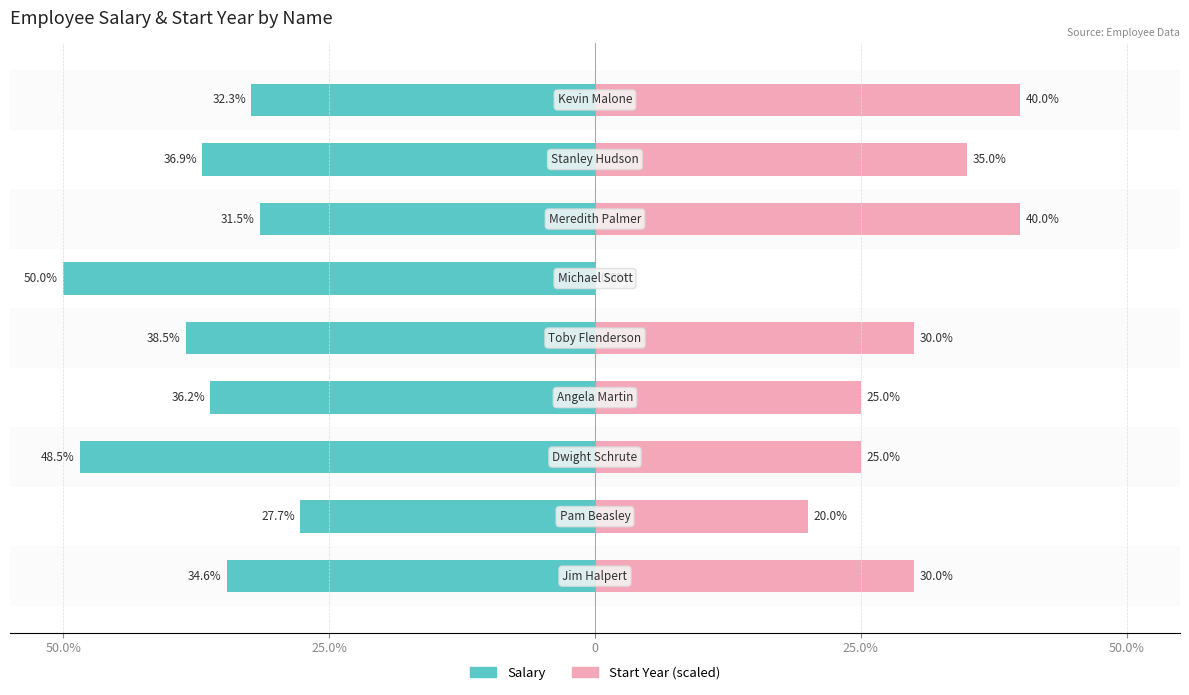

Reading left to right, extract all data points from this chart.

Salary: -34.6	-27.7	-48.5	-36.2	-38.5	-50.0	-31.5	-36.9	-32.3
Start Year (scaled): 30.0	20.0	25.0	25.0	30.0	0.0	40.0	35.0	40.0